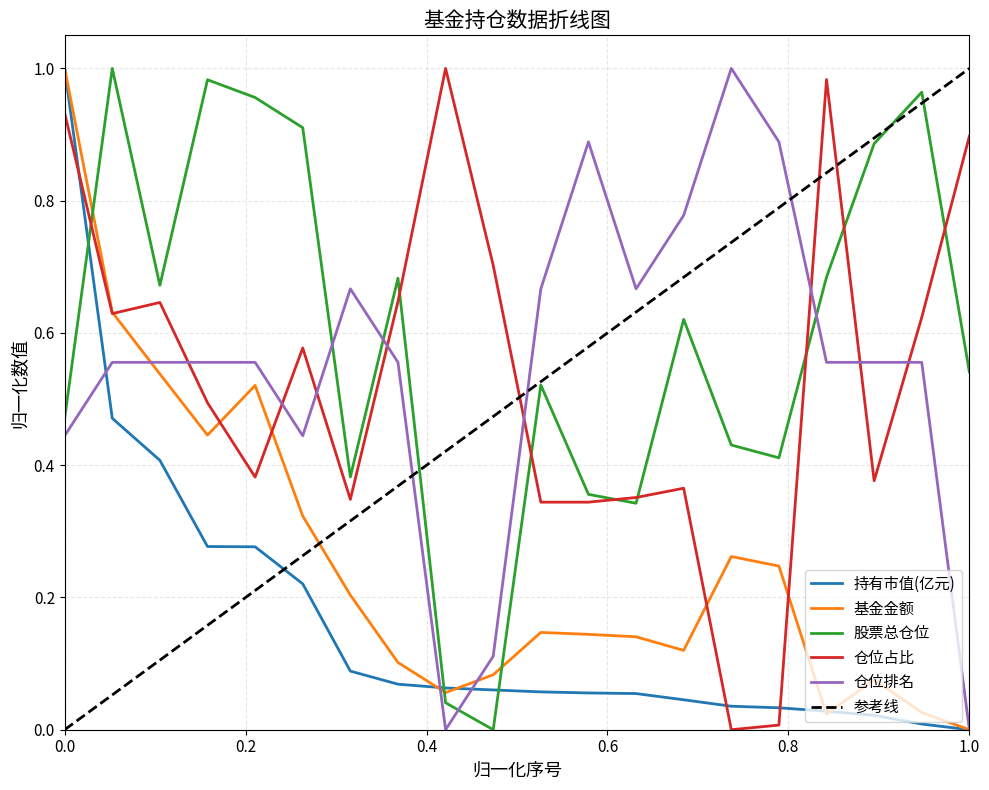

What is the average value of the 股票总仓位 series?

0.6